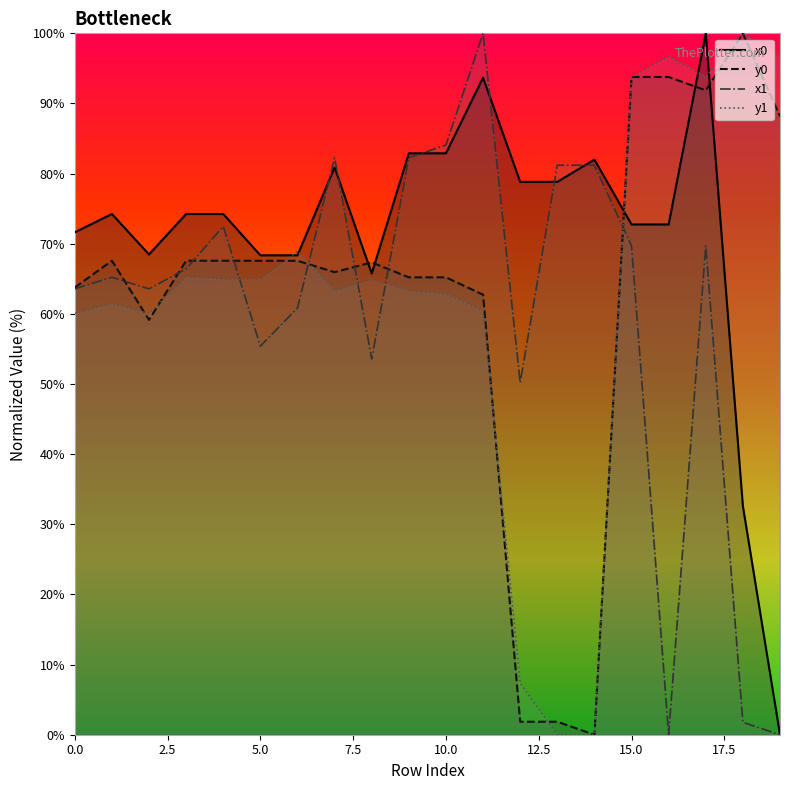

What is the value of the y0 point at the 11th from the left?

65.2